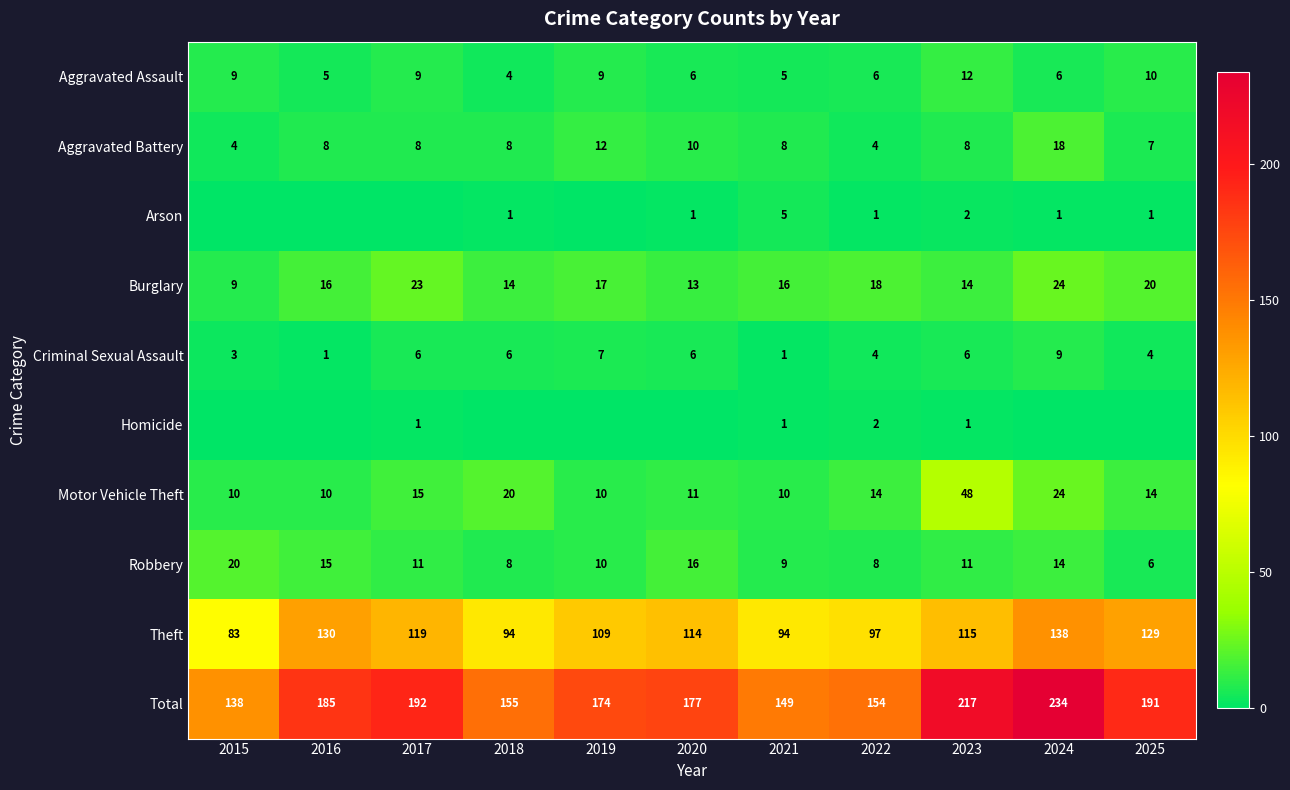

Is it true that Aggravated Assault equals 4 at 2018?

True